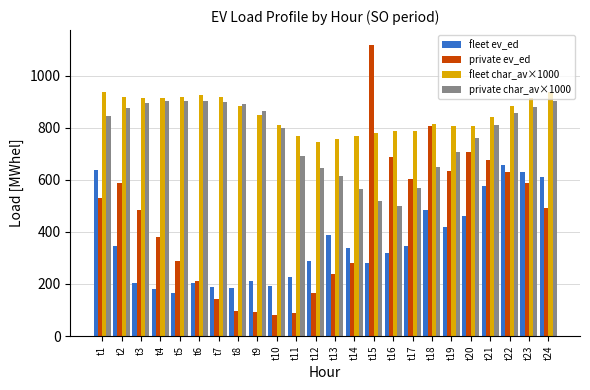

Are the bars grouped side by side (vs. stacked)?

Yes